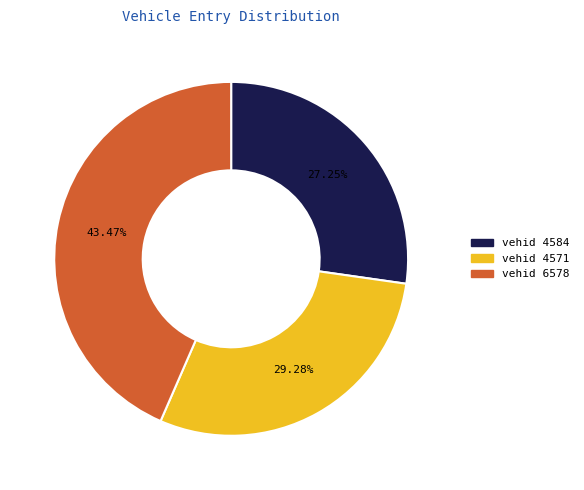

Does any single category account for the majority?

No